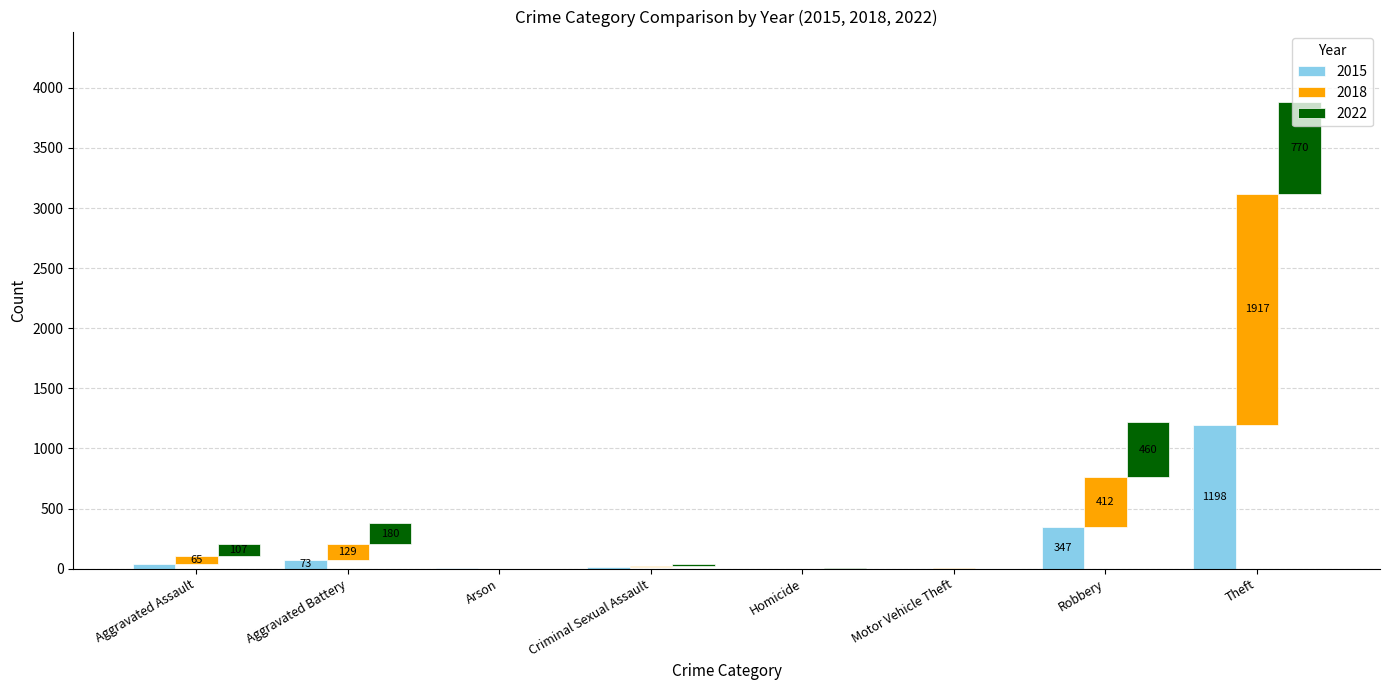

What is the approximate value of 2015 at Aggravated Battery?

73